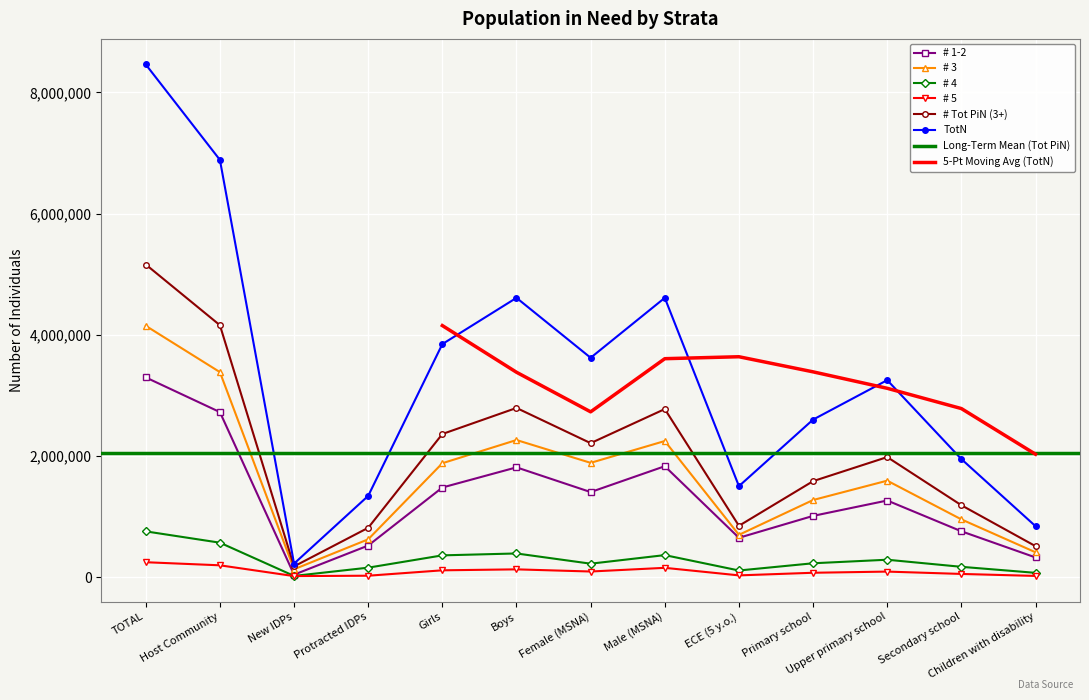

Which series has the largest range (max minus min)?

TotN